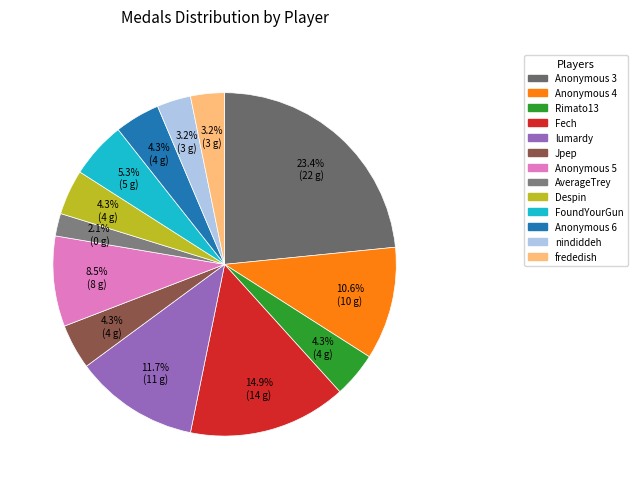

Between lumardy and FoundYourGun, which is larger?

lumardy